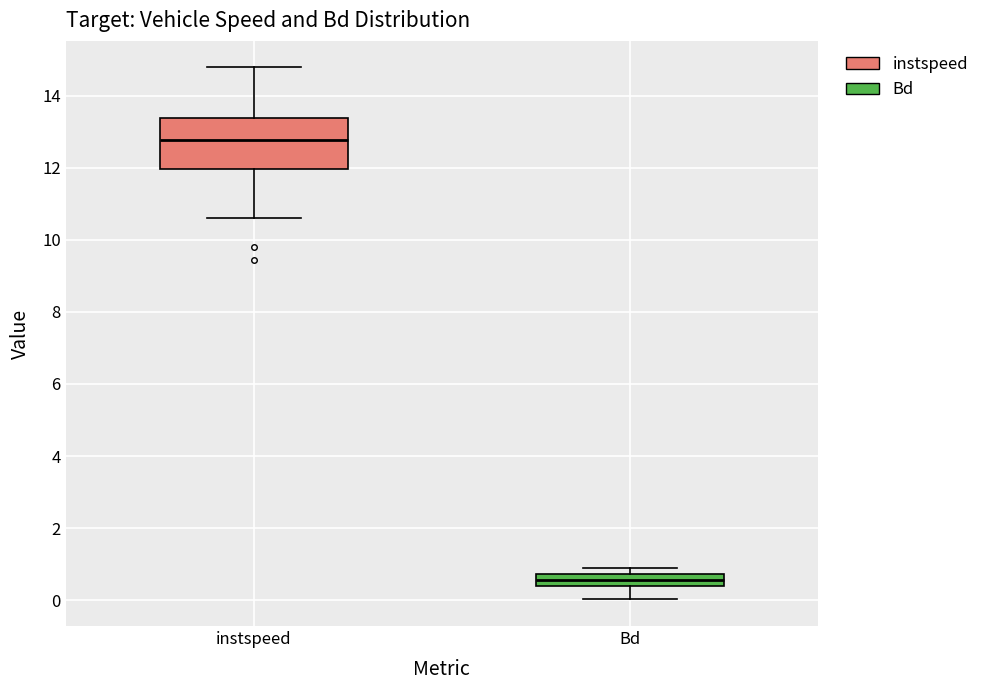

Reading left to right, read every box against the y-axis: the position of its median line, the range the box covers, and the ends of its whiskers. The values are not printed on the chart, so give them approximately, as read against the axis.

instspeed: median 12.8, box 12.0 to 13.4, whiskers 10.6 to 14.8
Bd: median 0.6, box 0.4 to 0.8, whiskers 0.0 to 0.8 (above the box's upper edge)